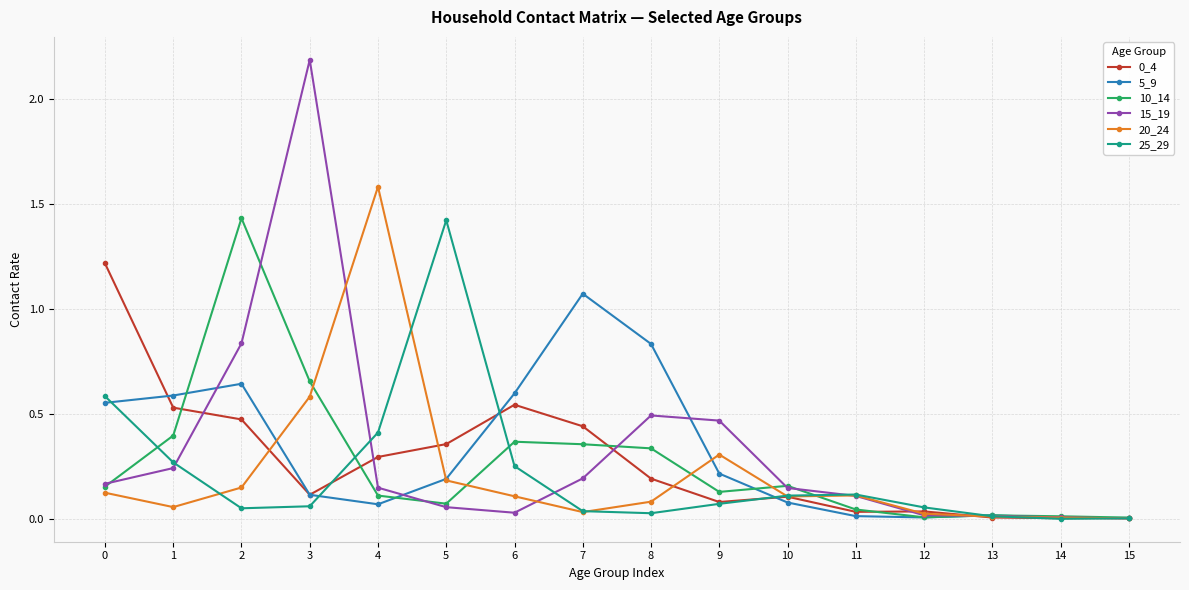

Which series changed the most between 3 and 4?

15_19